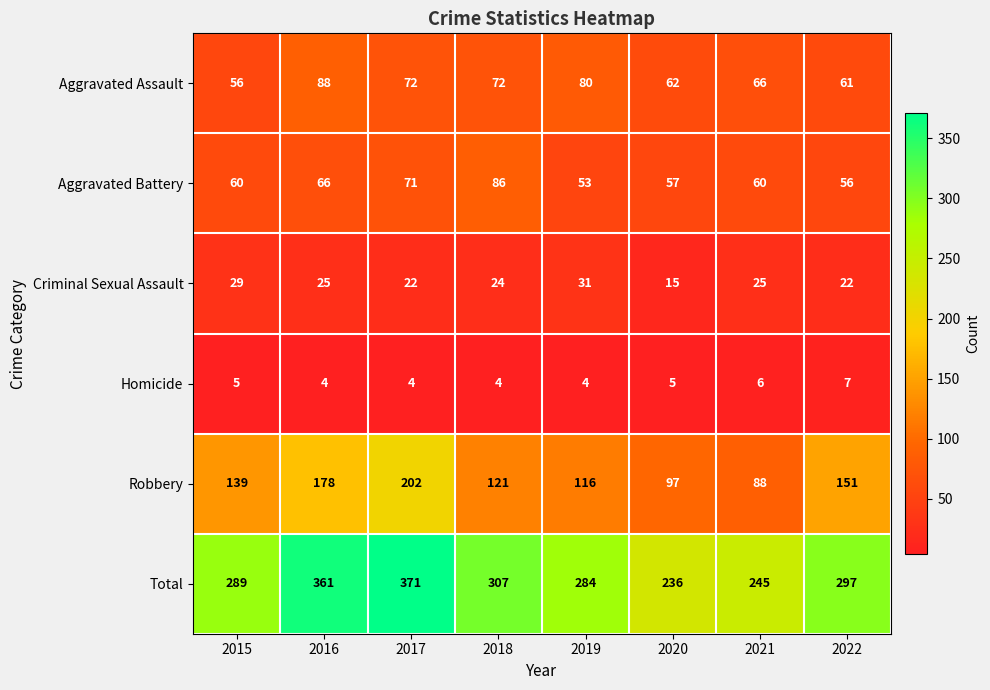

What is the minimum value shown in the chart?

4